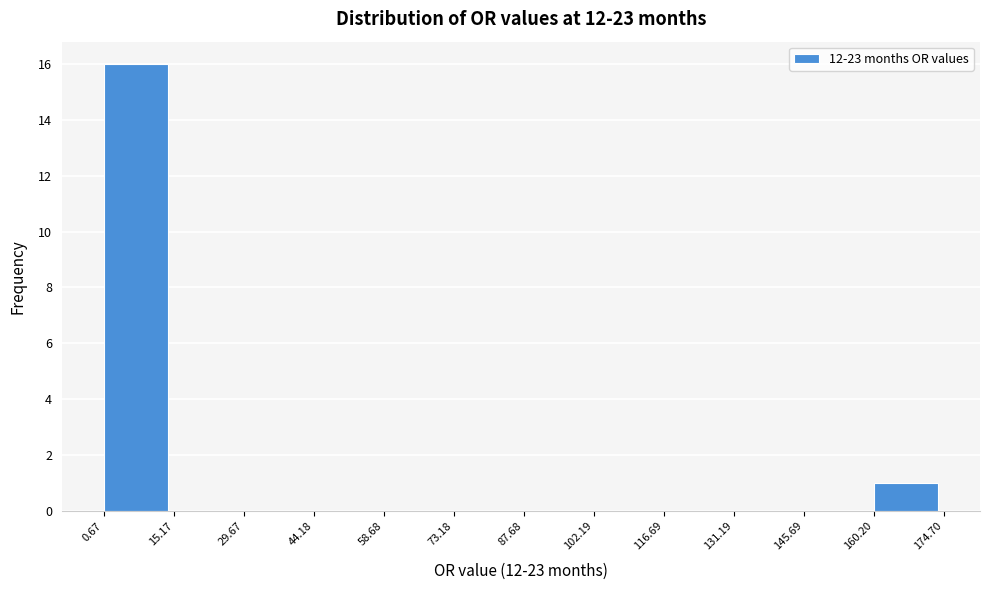

Reading left to right, transcribe this chart: for each bar, give the range it covers on the x-axis and its height. The values are not printed on the chart, so give them approximately, as read against the axis.

0.67 to 15.17: 16
15.17 to 29.67: 0
29.67 to 44.18: 0
44.18 to 58.68: 0
58.68 to 73.18: 0
73.18 to 87.68: 0
87.68 to 102.19: 0
102.19 to 116.69: 0
116.69 to 131.19: 0
131.19 to 145.69: 0
145.69 to 160.20: 0
160.20 to 174.70: 1